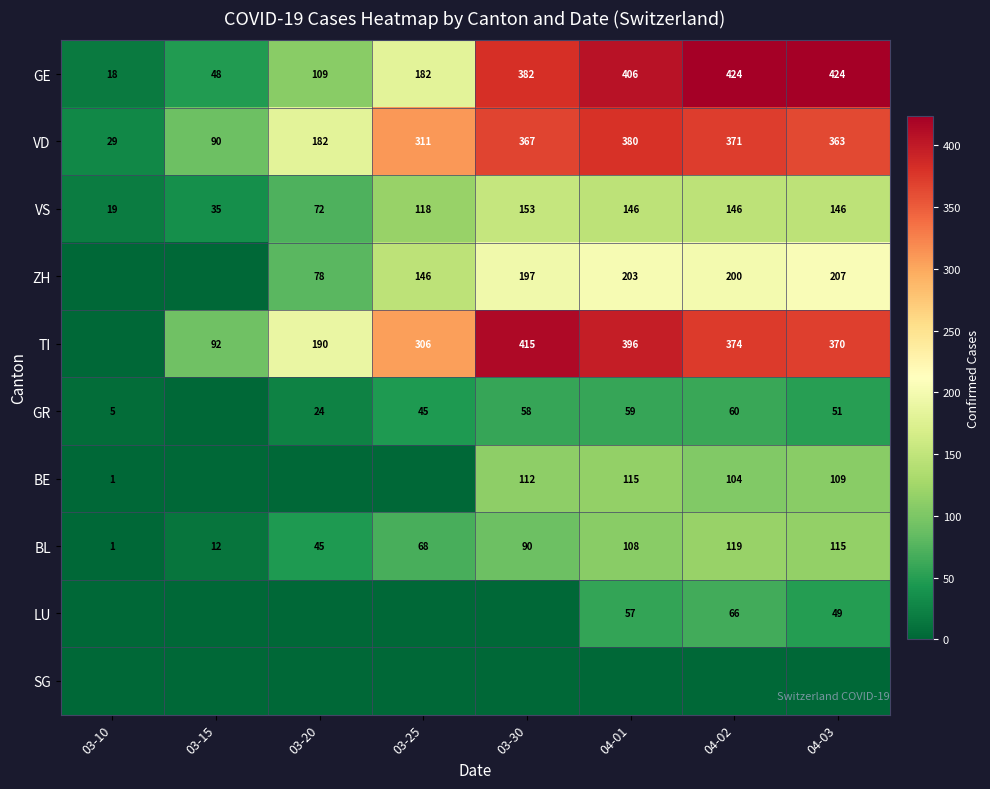

What is the difference between the highest and lowest values at 04-02?

424